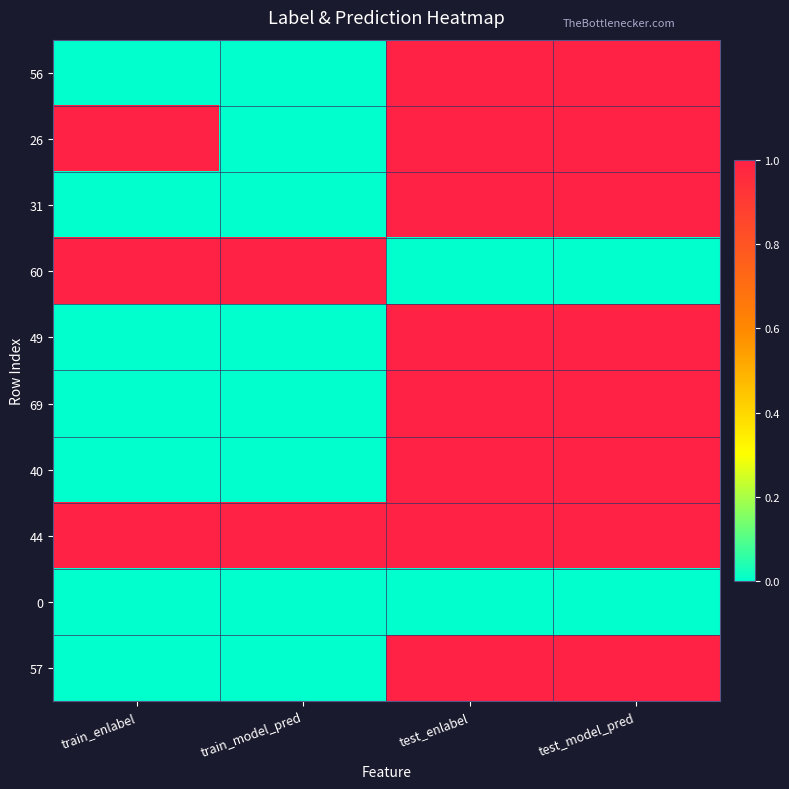

What is the total value across all series at train_model_pred?

2